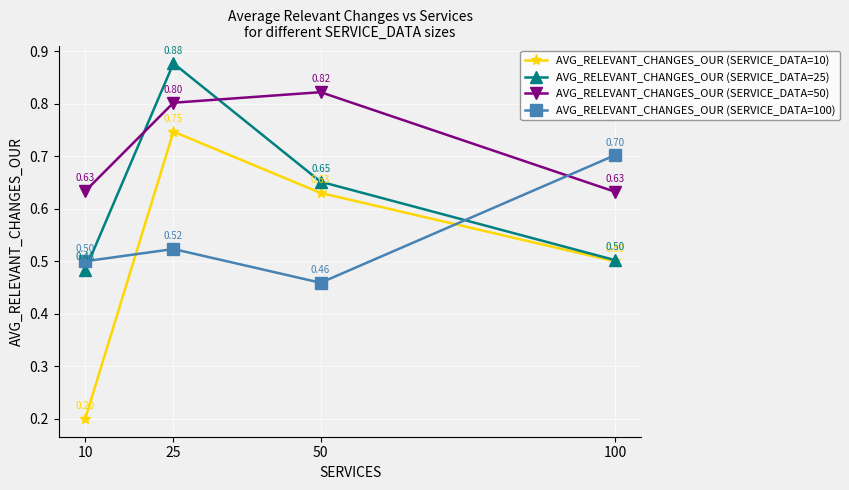

Which label corresponds to the largest value in the chart?

25